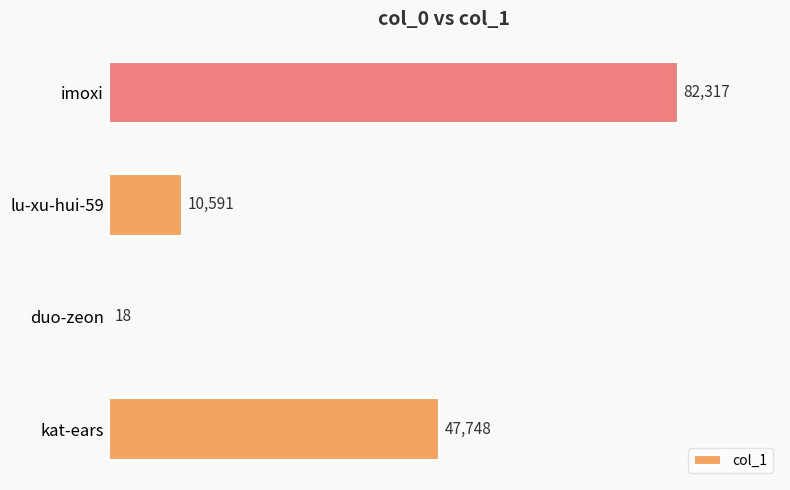

What is the maximum value shown in the chart?

82317